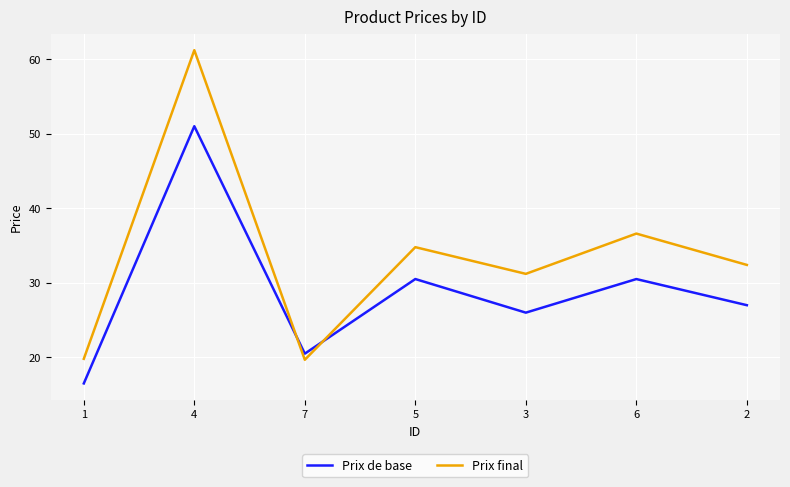

Is it true that Prix de base equals 16.5 at 1?

True